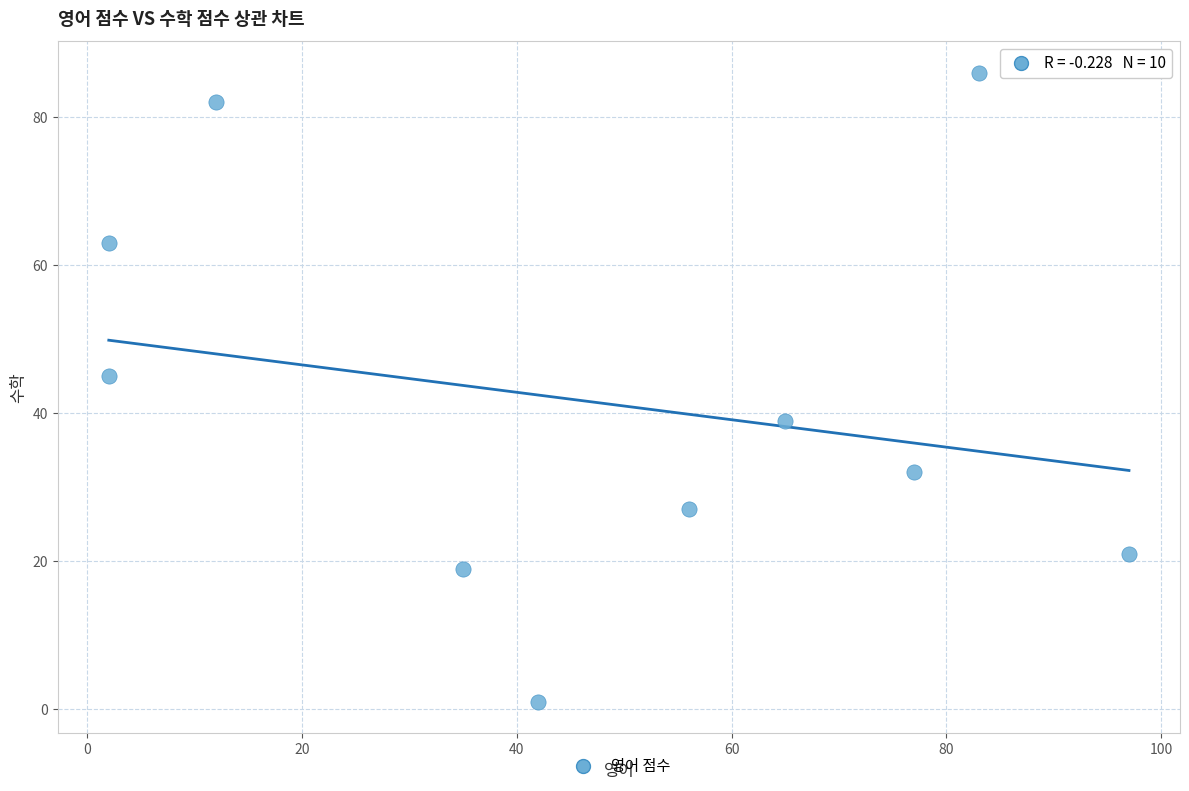

What Y value in the scatter plot is closest to 43?

45